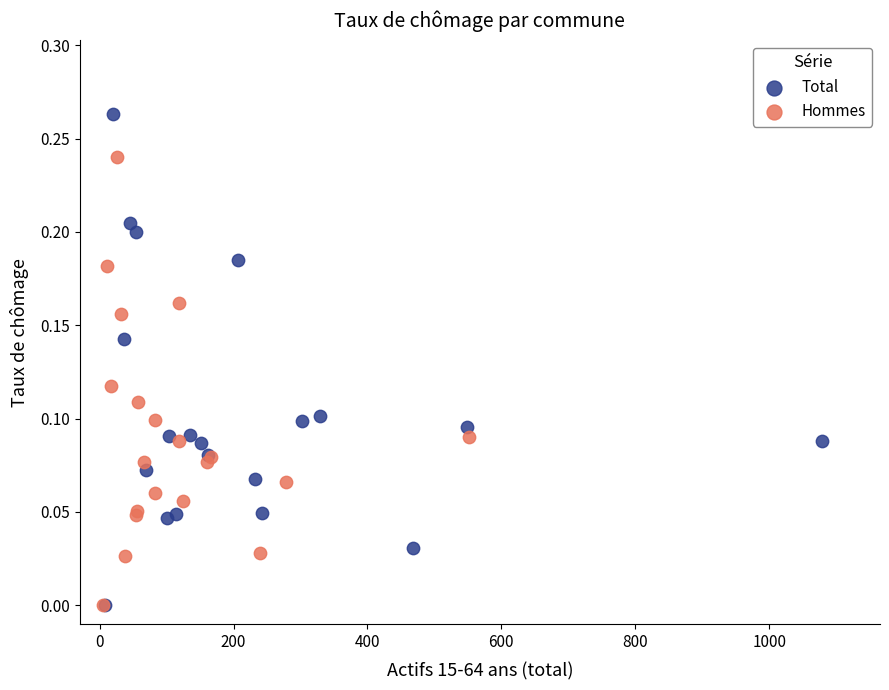

What are all the series names shown in the legend?

Total, Hommes